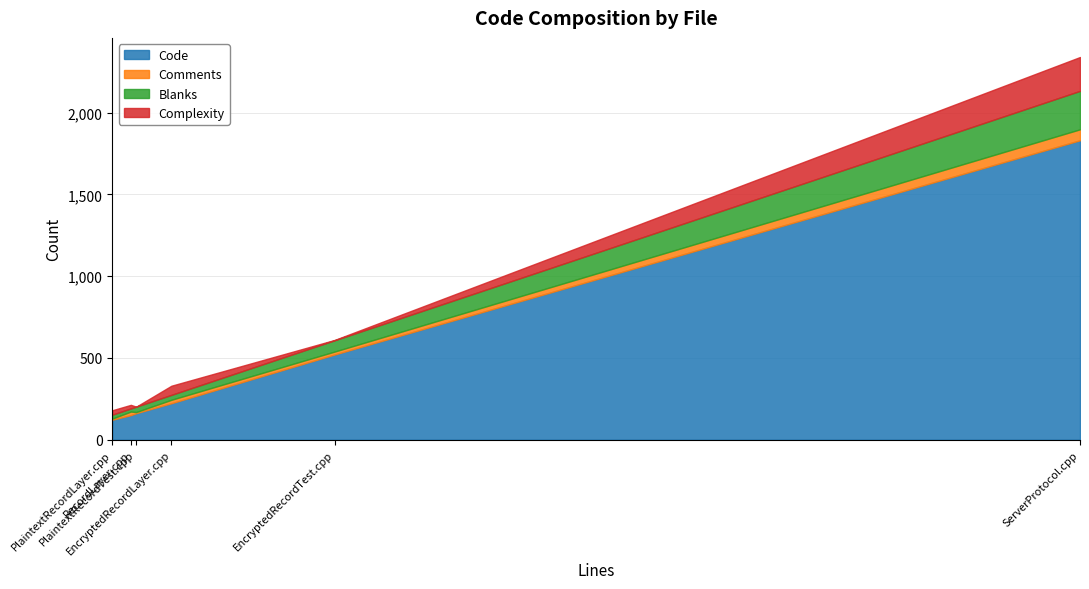

At which category does Complexity reach its first local peak?

PlaintextRecordLayer.cpp